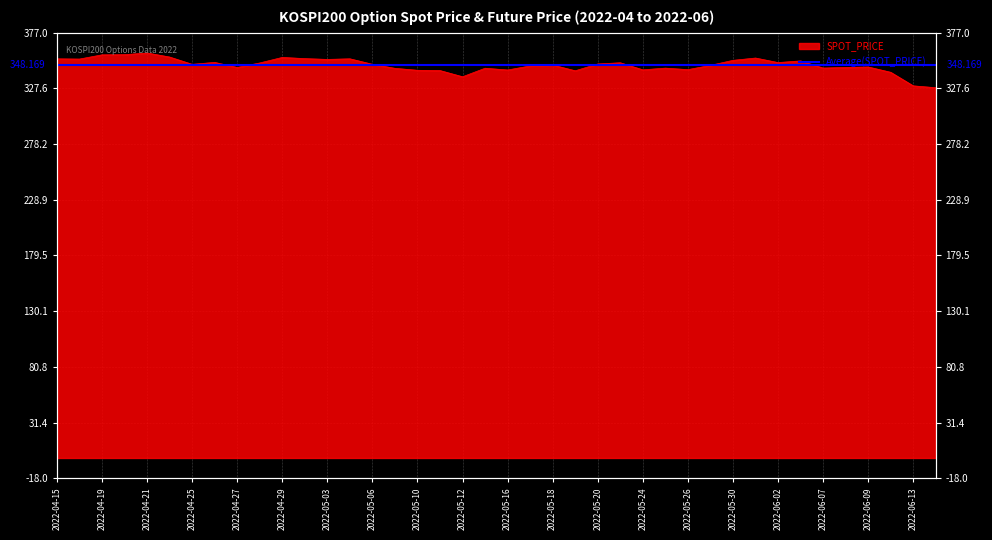

The value at 2022-06-08 is 346.2. True or false?

True